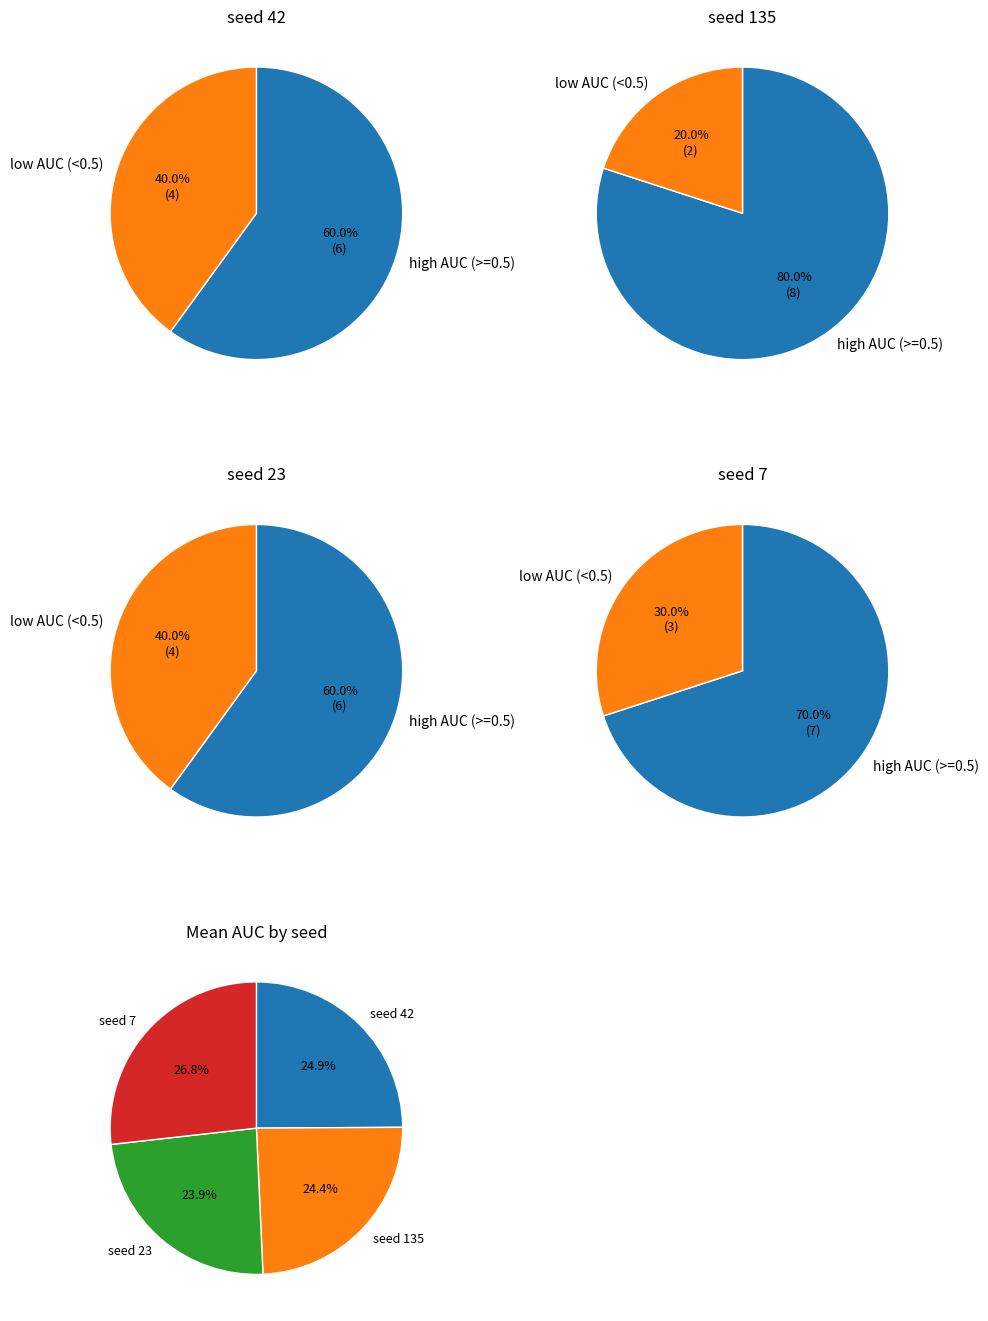

Is there a majority slice in this chart?

Yes